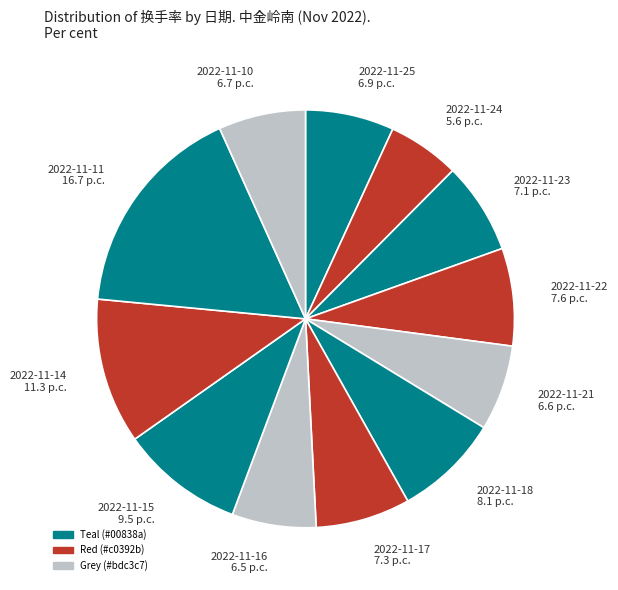

Combined, do 2022-11-17 7.3 p.c. and 2022-11-23 7.1 p.c. account for over 50%?

No